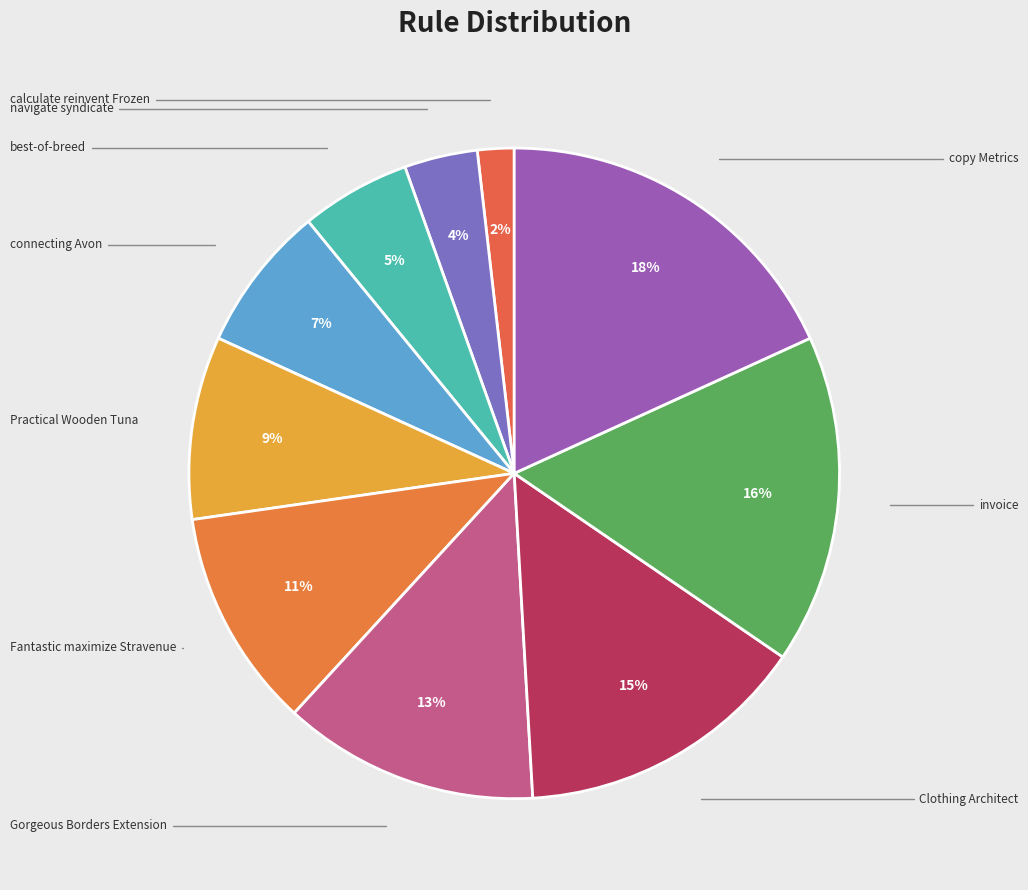

Count the number of slices in the pie.

10